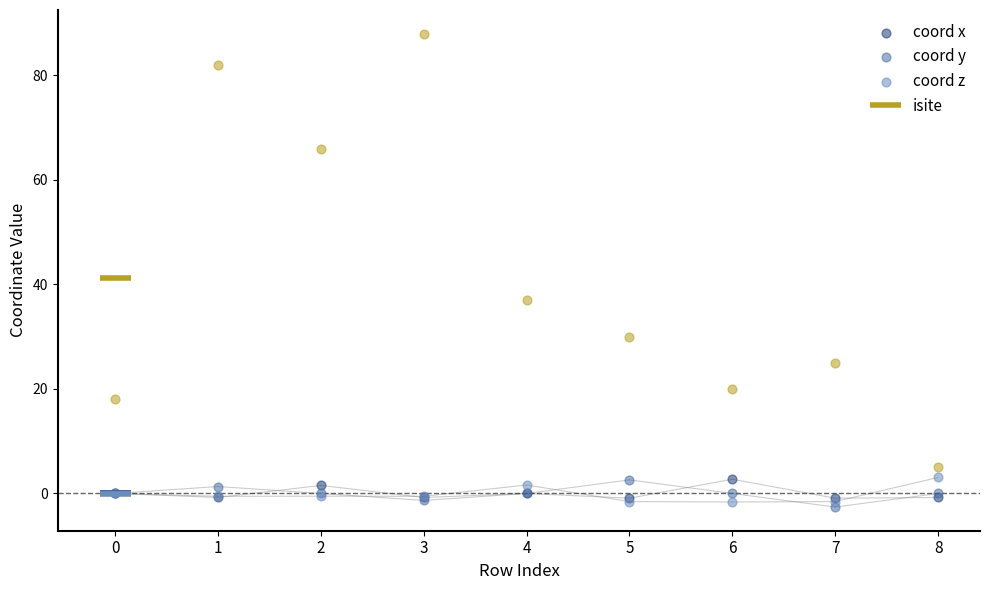

What is the total value across all series at 1?

82.0